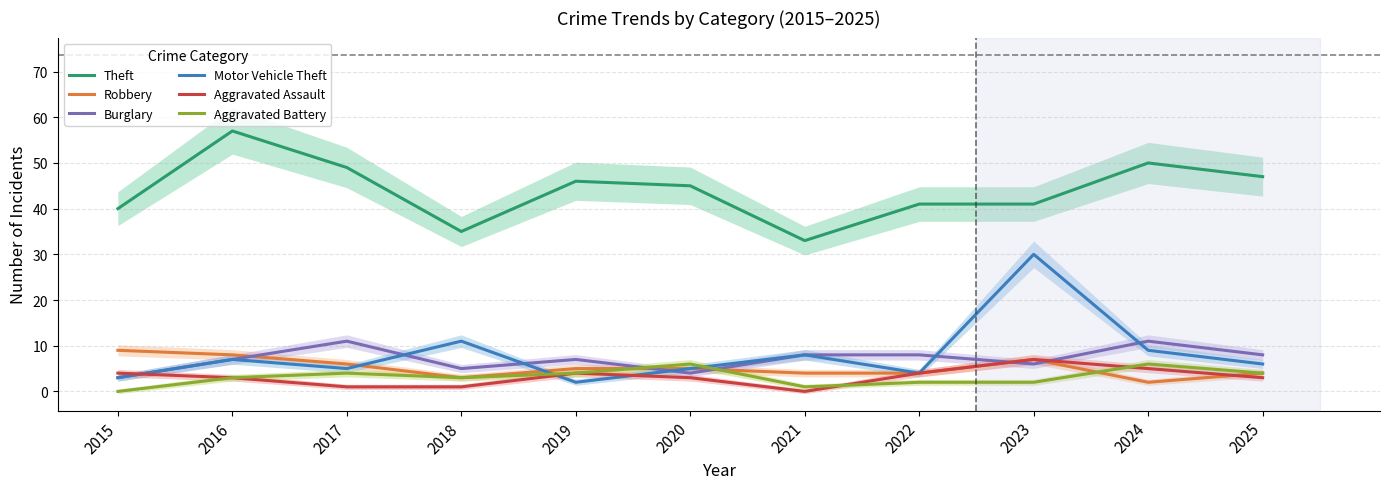

The Aggravated Assault series shows 3 at 2015. True or false?

False